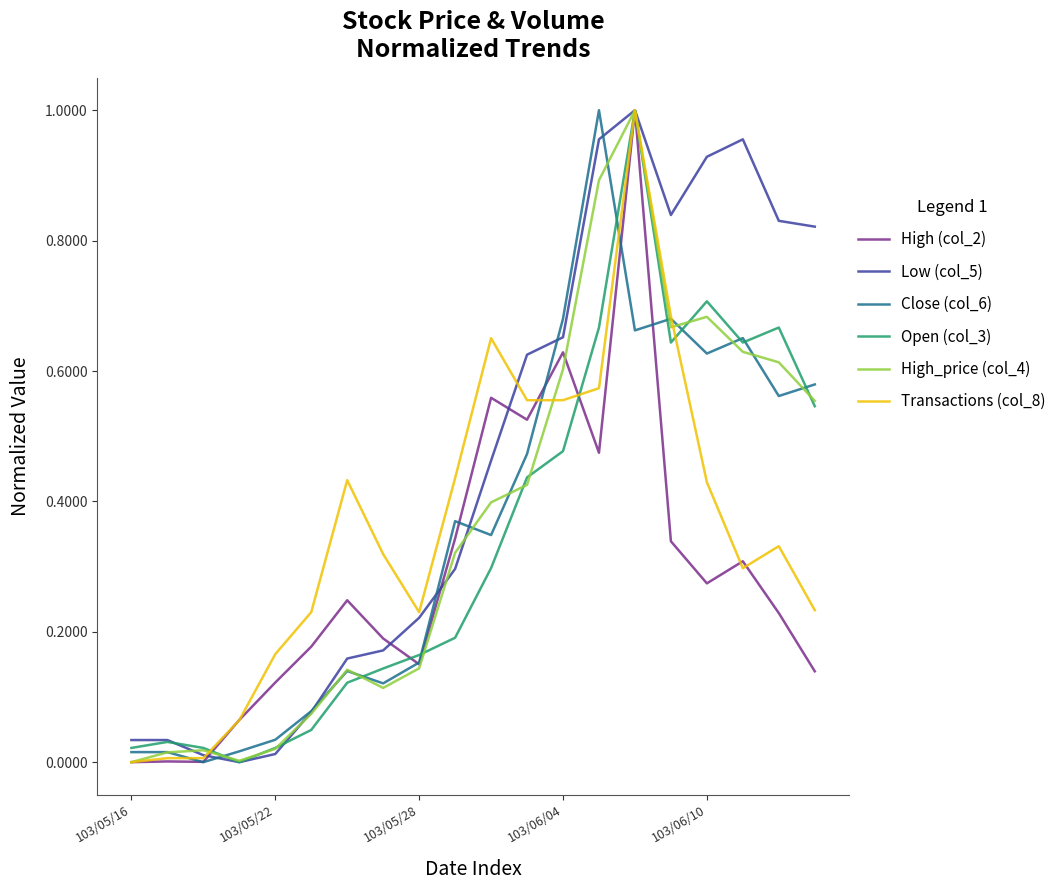

Reading left to right, list all the values displayed in this chart.

High (col_2): 0.0	0.0	0.0	0.1	0.1	0.2	0.2	0.2	0.2	0.3	0.6	0.5	0.6	0.5	1.0	0.3	0.3	0.3	0.2	0.1
Low (col_5): 0.0	0.0	0.0	0.0	0.0	0.1	0.2	0.2	0.2	0.3	0.5	0.6	0.7	1.0	1.0	0.8	0.9	1.0	0.8	0.8
Close (col_6): 0.0	0.0	0.0	0.0	0.0	0.1	0.1	0.1	0.2	0.4	0.3	0.5	0.7	1.0	0.7	0.7	0.6	0.7	0.6	0.6
Open (col_3): 0.0	0.0	0.0	0.0	0.0	0.0	0.1	0.1	0.2	0.2	0.3	0.4	0.5	0.7	1.0	0.6	0.7	0.6	0.7	0.5
High_price (col_4): 0.0	0.0	0.0	0.0	0.0	0.1	0.1	0.1	0.1	0.3	0.4	0.4	0.6	0.9	1.0	0.7	0.7	0.6	0.6	0.6
Transactions (col_8): 0.0	0.0	0.0	0.1	0.2	0.2	0.4	0.3	0.2	0.4	0.7	0.6	0.6	0.6	1.0	0.7	0.4	0.3	0.3	0.2